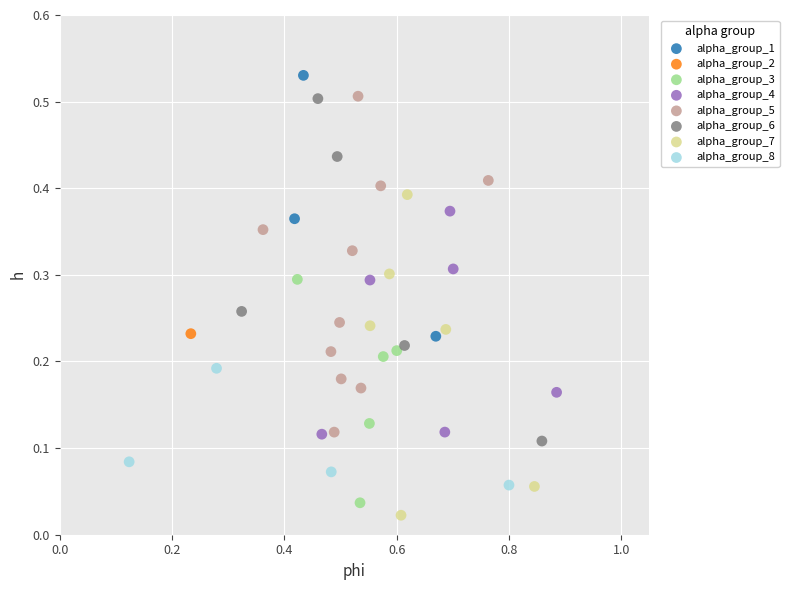

Which series reaches the minimum Y coordinate?

alpha_group_7